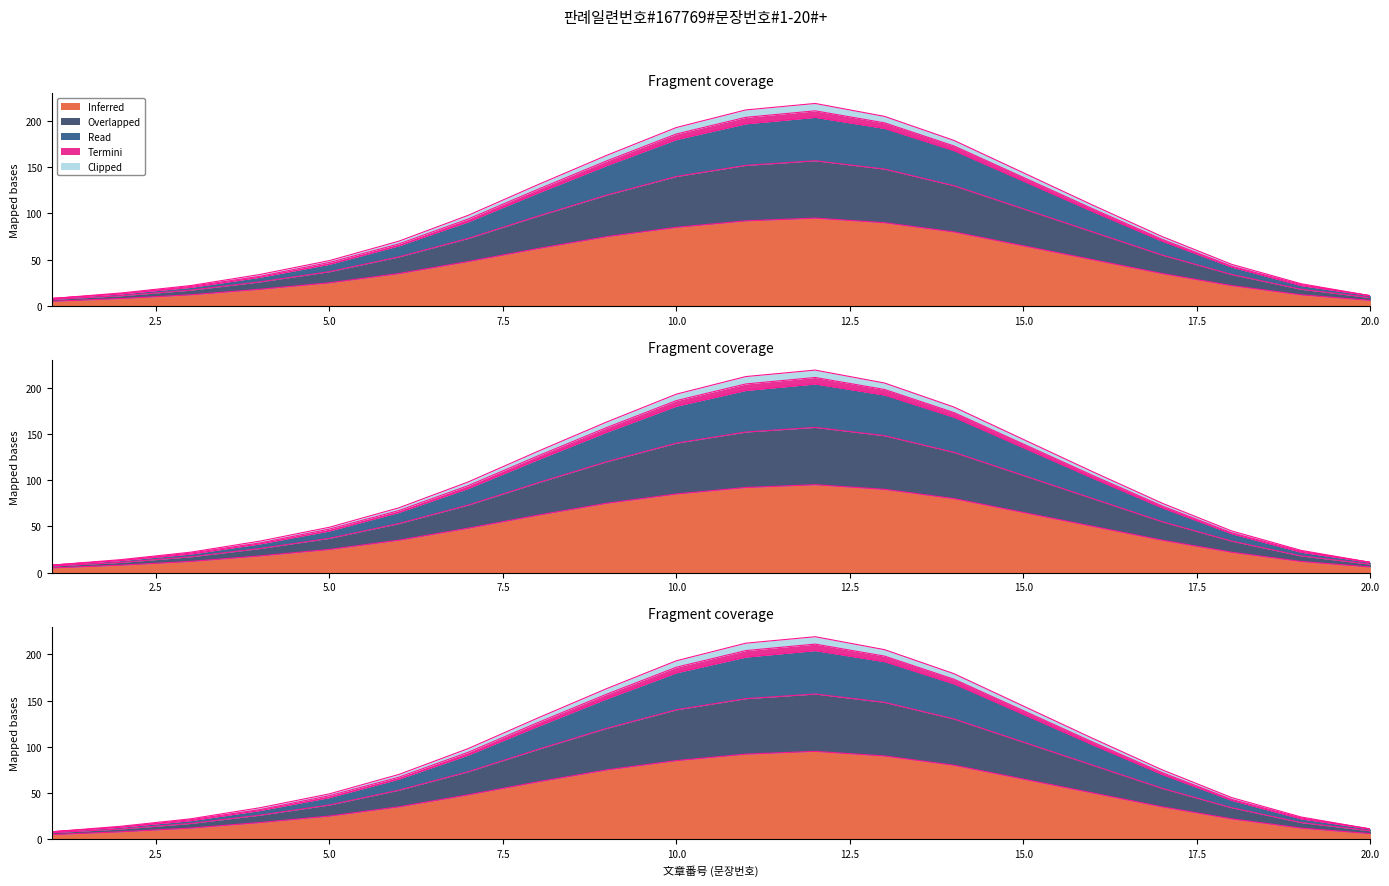

The Clipped series shows 6 at 20.0. True or false?

True